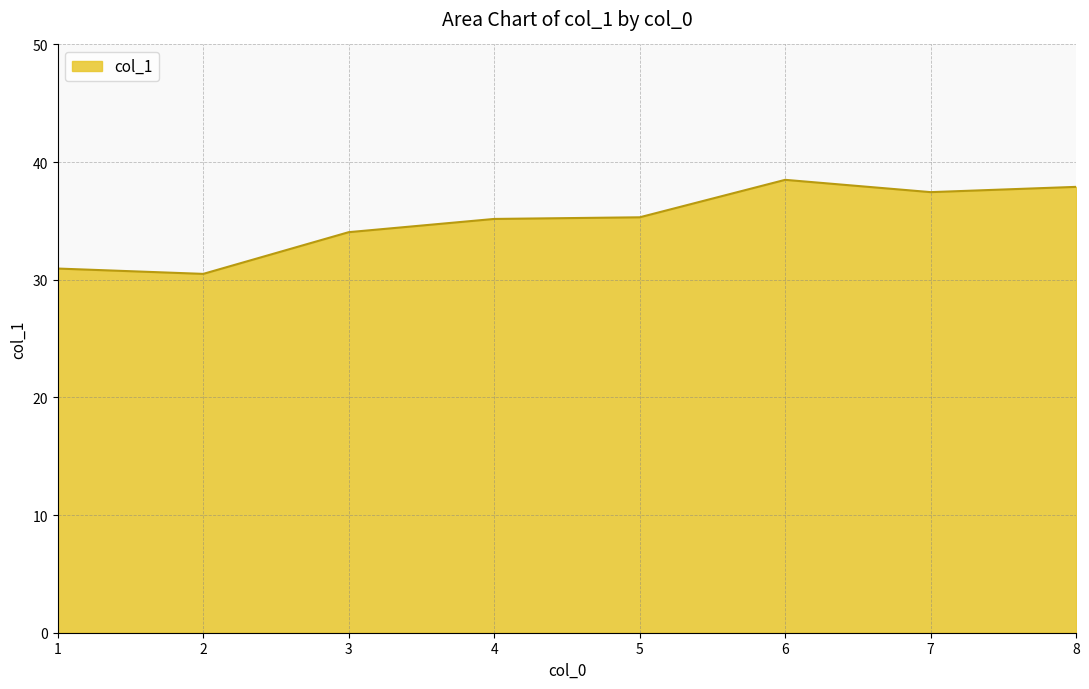

Count the number of data series in this chart.

1